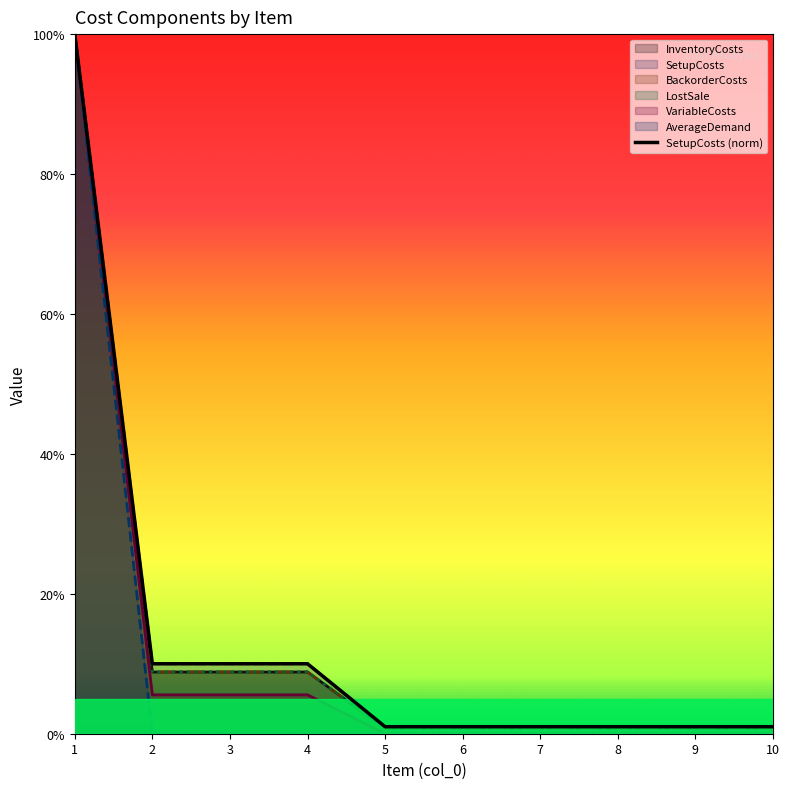

At which label is the value closest to 50?

2